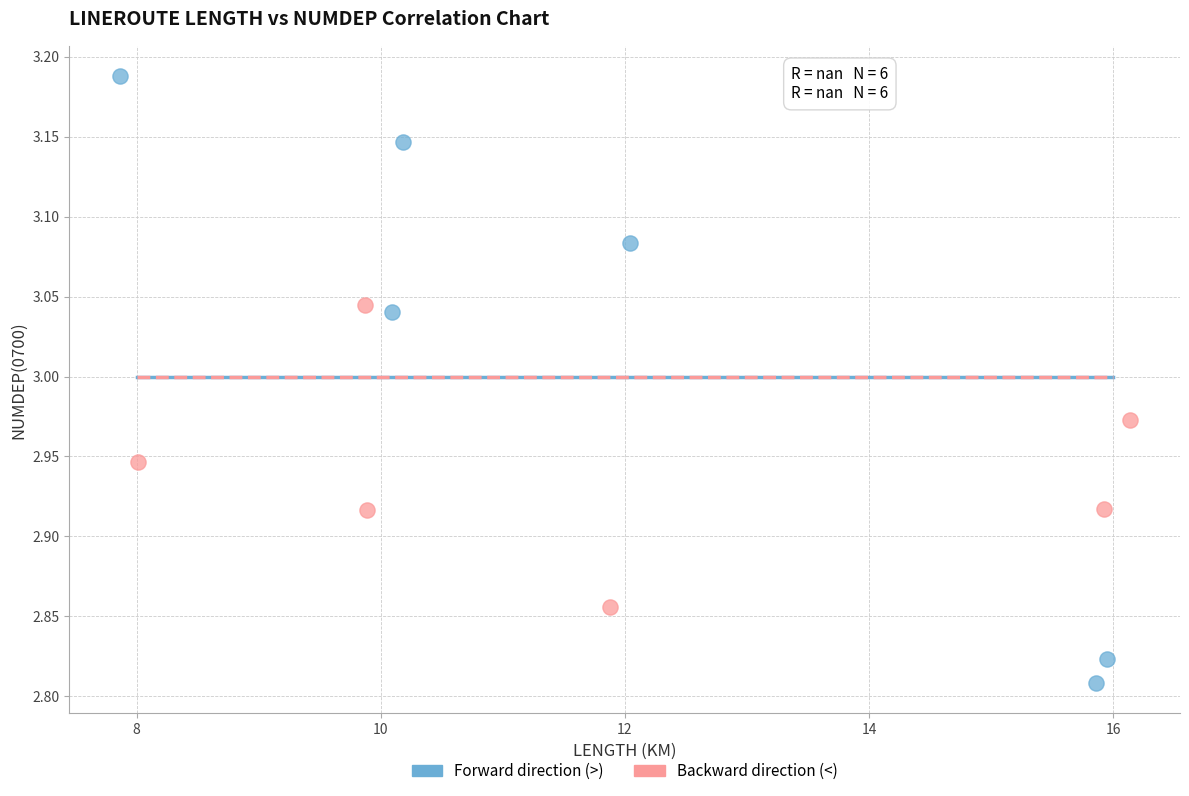

Which series contains the highest Y value?

Forward direction (>)